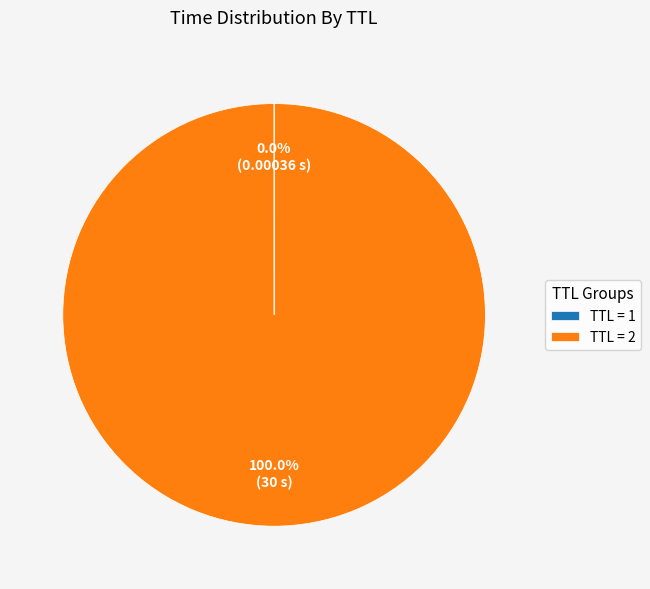

Which slice is the largest?

TTL = 2